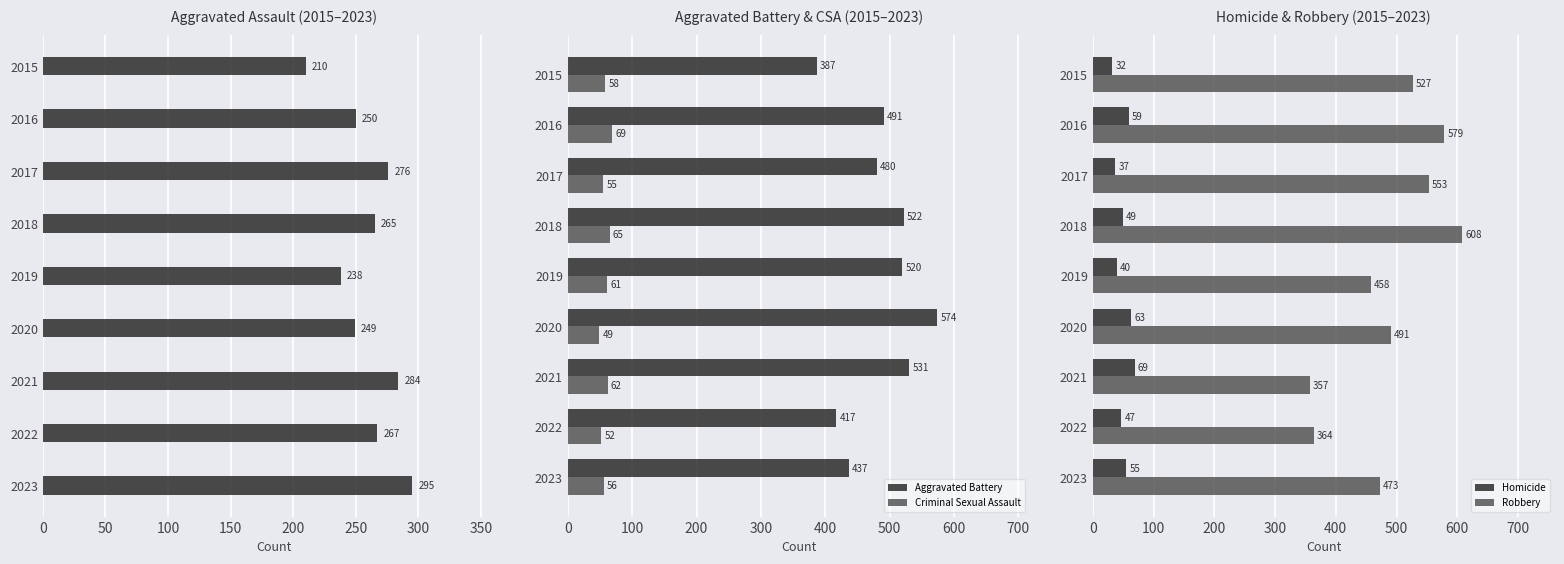

True or false: Criminal Sexual Assault has a value of 30 at 2021.

False